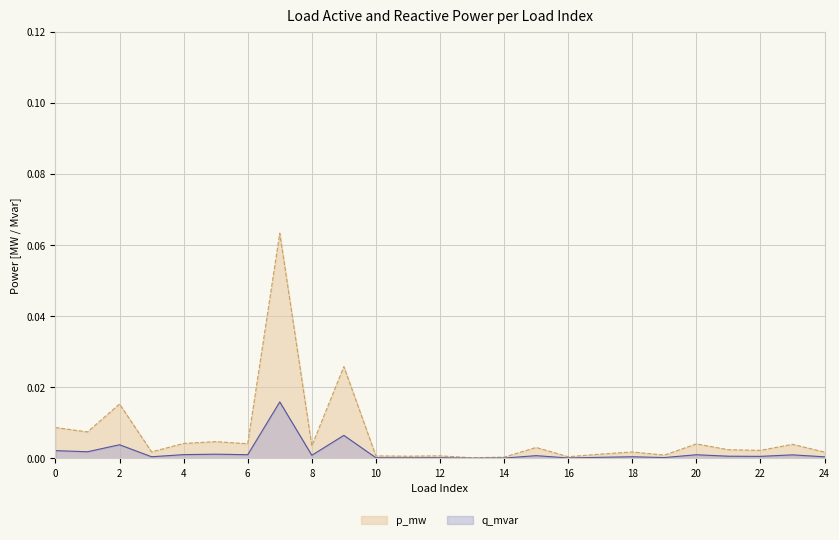

The value of p_mw at 7 is 0.1. True or false?

True